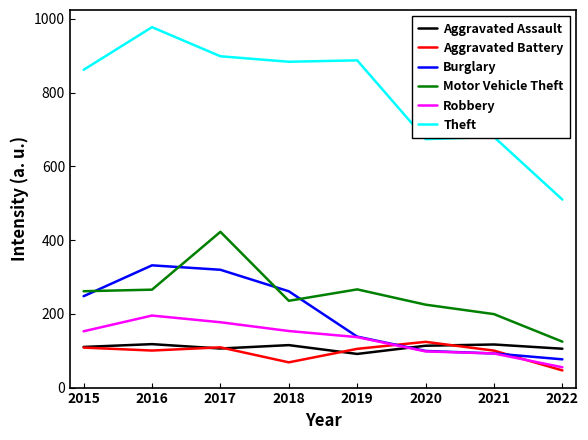

How many interior local peaks does the Robbery series have?

1